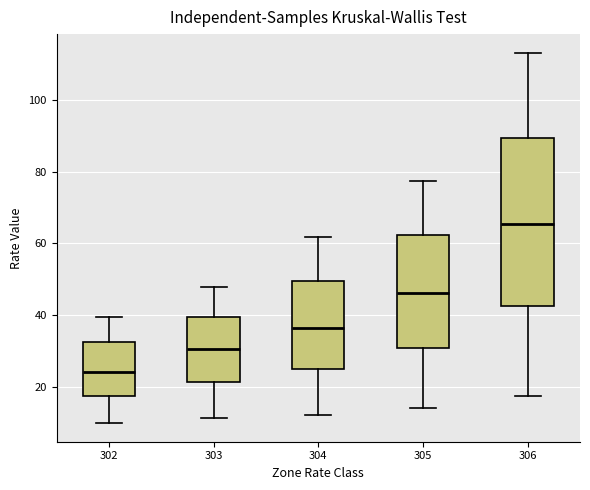

Comparing the boxes themselves (not the whiskers), which one is the tallest?

306